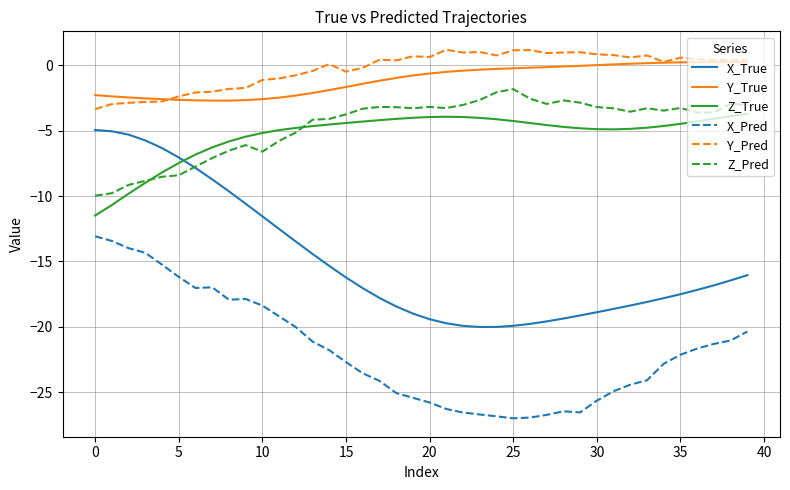

What is the minimum value shown in the chart?

-27.0